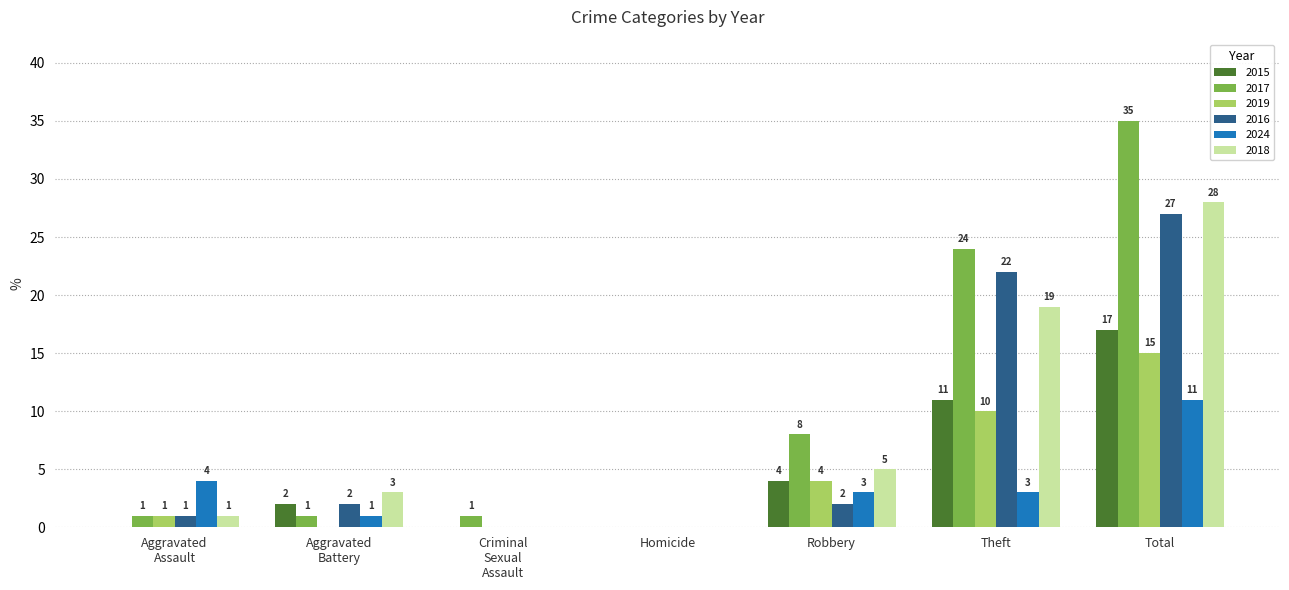

Which series has the largest range (max minus min)?

2017